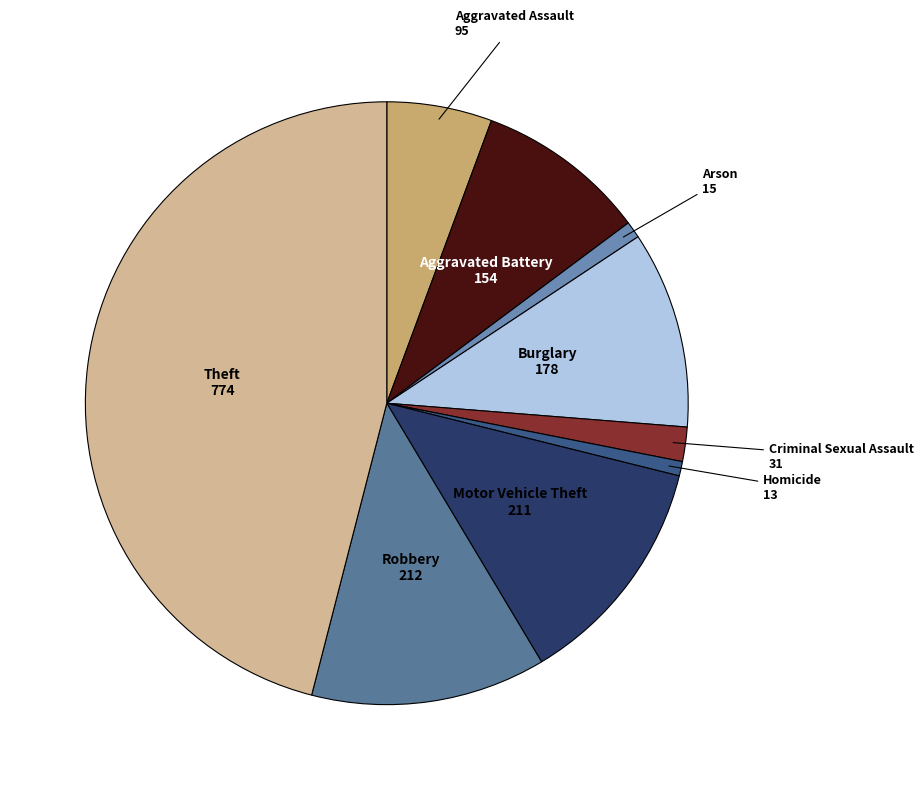

To the nearest percent, what is the average slice percentage?

11%